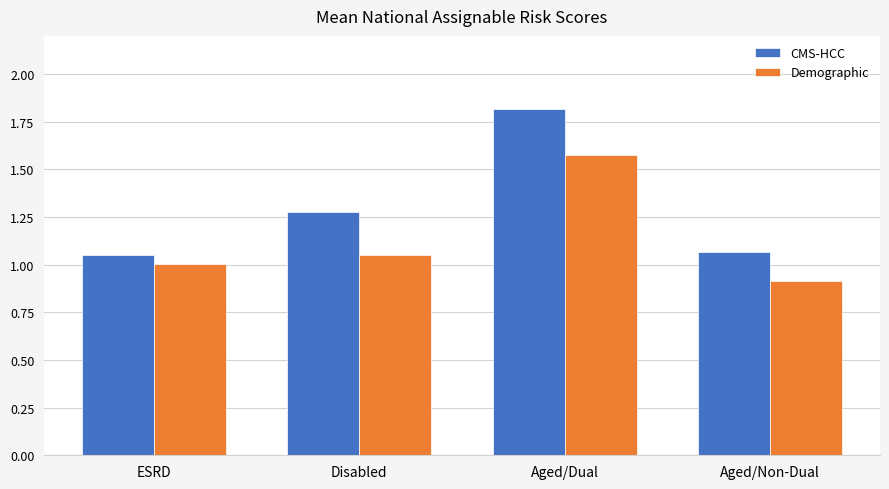

What is the difference between the Demographic values at Aged/Non-Dual and ESRD?

0.1